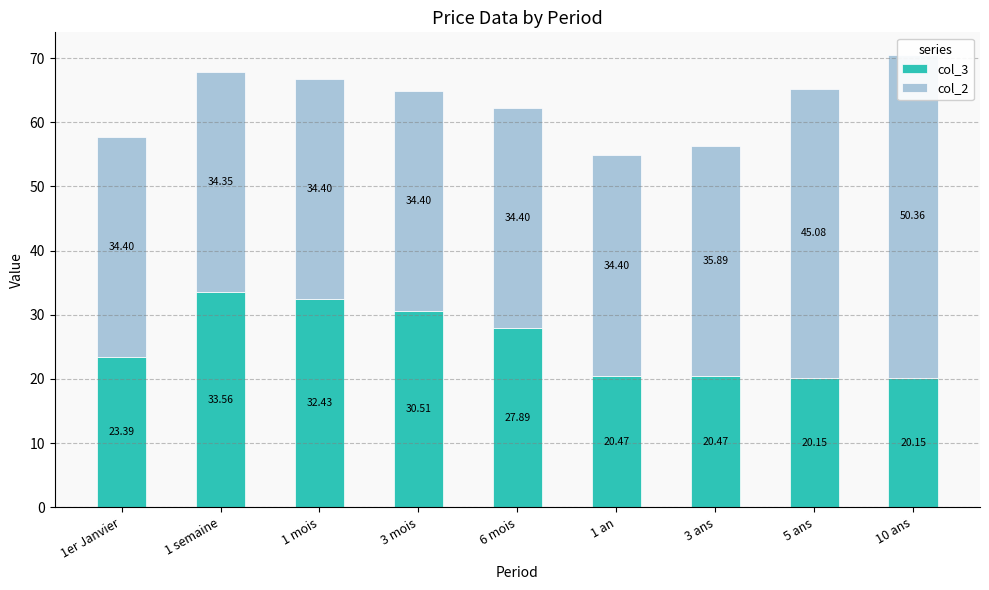

Reading left to right, transcribe all the data shown in this chart.

col_3: 1er Janvier=23.4	1 semaine=33.6	1 mois=32.4	3 mois=30.5	6 mois=27.9	1 an=20.5	3 ans=20.5	5 ans=20.1	10 ans=20.1
col_2: 1er Janvier=34.4	1 semaine=34.4	1 mois=34.4	3 mois=34.4	6 mois=34.4	1 an=34.4	3 ans=35.9	5 ans=45.1	10 ans=50.4